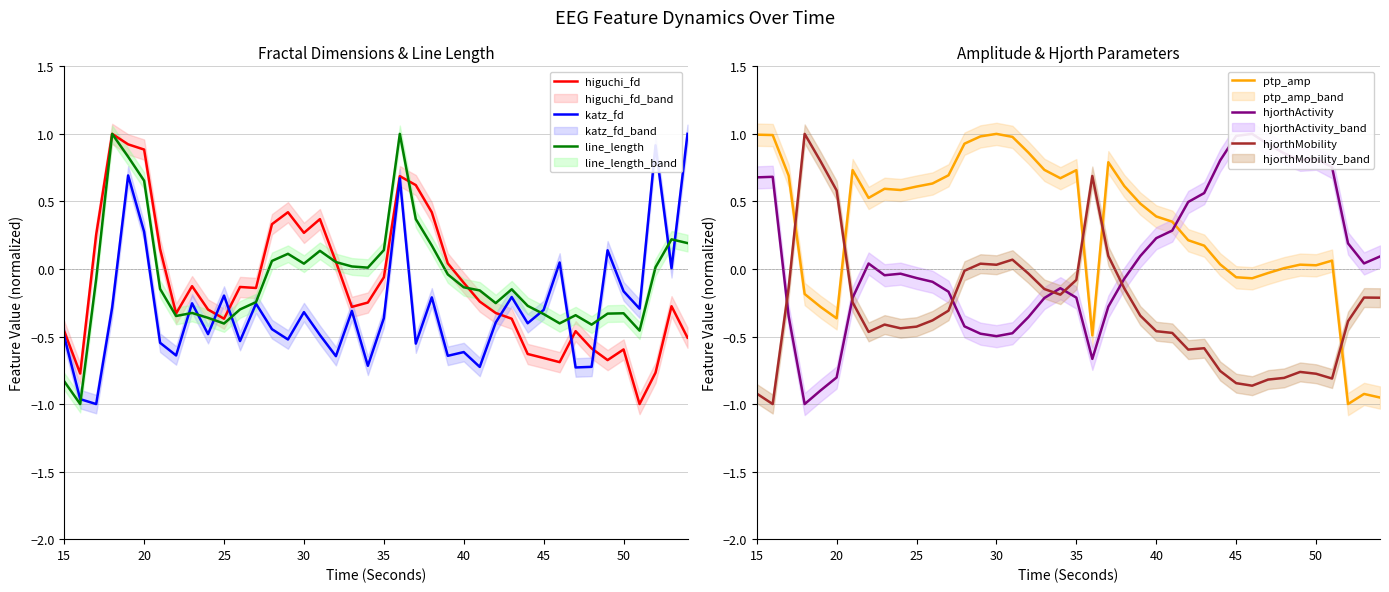

Reading left to right, what are all the values shown in this chart?

higuchi_fd: -0.5	-0.8	0.3	1.0	0.9	0.9	0.1	-0.3	-0.1	-0.3	-0.4	-0.1	-0.1	0.3	0.4	0.3	0.4	0.1	-0.3	-0.2	-0.1	0.7	0.6	0.4	0.0	-0.1	-0.2	-0.3	-0.4	-0.6	-0.7	-0.7	-0.5	-0.6	-0.7	-0.6	-1.0	-0.8	-0.3	-0.5
katz_fd: -0.5	-1.0	-1.0	-0.3	0.7	0.3	-0.5	-0.6	-0.3	-0.5	-0.2	-0.5	-0.3	-0.4	-0.5	-0.3	-0.5	-0.6	-0.3	-0.7	-0.4	0.7	-0.6	-0.2	-0.6	-0.6	-0.7	-0.4	-0.2	-0.4	-0.3	0.0	-0.7	-0.7	0.1	-0.2	-0.3	0.9	0.0	1.0
line_length: -0.8	-1.0	-0.1	1.0	0.8	0.7	-0.1	-0.3	-0.3	-0.4	-0.4	-0.3	-0.2	0.1	0.1	0.0	0.1	0.1	0.0	0.0	0.1	1.0	0.4	0.2	-0.0	-0.1	-0.2	-0.3	-0.2	-0.3	-0.3	-0.4	-0.3	-0.4	-0.3	-0.3	-0.5	0.0	0.2	0.2
ptp_amp: 1.0	1.0	0.7	-0.2	-0.3	-0.4	0.7	0.5	0.6	0.6	0.6	0.6	0.7	0.9	1.0	1.0	1.0	0.9	0.7	0.7	0.7	-0.5	0.8	0.6	0.5	0.4	0.4	0.2	0.2	0.0	-0.1	-0.1	-0.0	0.0	0.0	0.0	0.1	-1.0	-0.9	-1.0
hjorthActivity: 0.7	0.7	-0.4	-1.0	-0.9	-0.8	-0.2	0.0	-0.0	-0.0	-0.1	-0.1	-0.2	-0.4	-0.5	-0.5	-0.5	-0.4	-0.2	-0.1	-0.2	-0.7	-0.3	-0.1	0.1	0.2	0.3	0.5	0.6	0.8	1.0	1.0	0.9	0.9	0.8	0.8	0.8	0.2	0.0	0.1
hjorthMobility: -0.9	-1.0	-0.1	1.0	0.8	0.6	-0.2	-0.5	-0.4	-0.4	-0.4	-0.4	-0.3	-0.0	0.0	0.0	0.1	-0.0	-0.1	-0.2	-0.1	0.7	0.1	-0.1	-0.3	-0.5	-0.5	-0.6	-0.6	-0.8	-0.8	-0.9	-0.8	-0.8	-0.8	-0.8	-0.8	-0.4	-0.2	-0.2